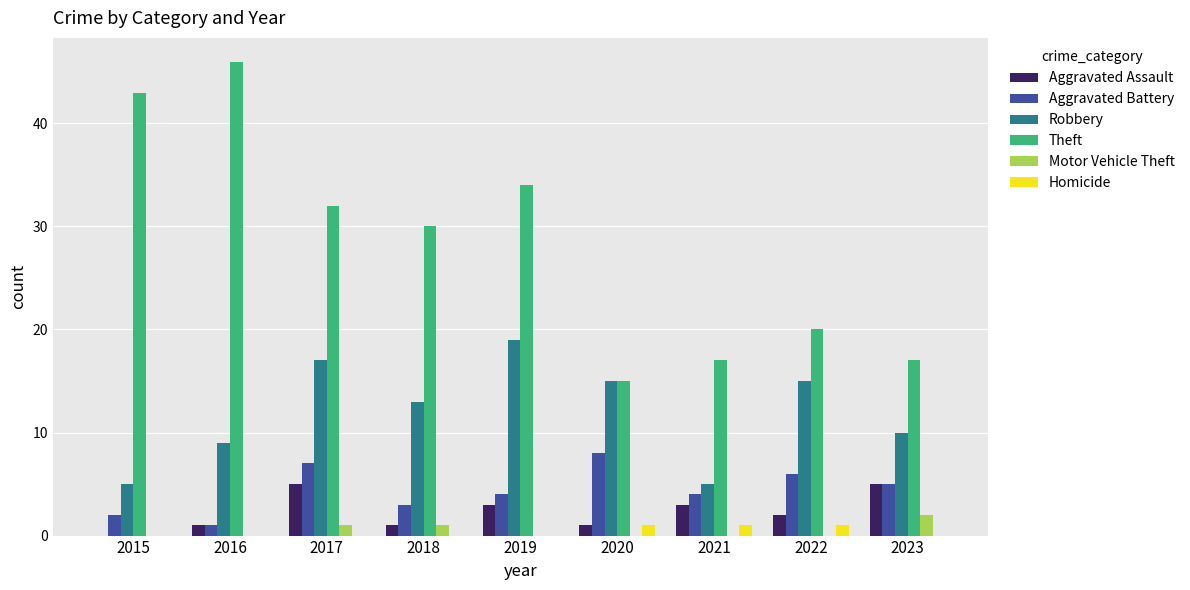

What are all the series names shown in the legend?

Aggravated Assault, Aggravated Battery, Robbery, Theft, Motor Vehicle Theft, Homicide